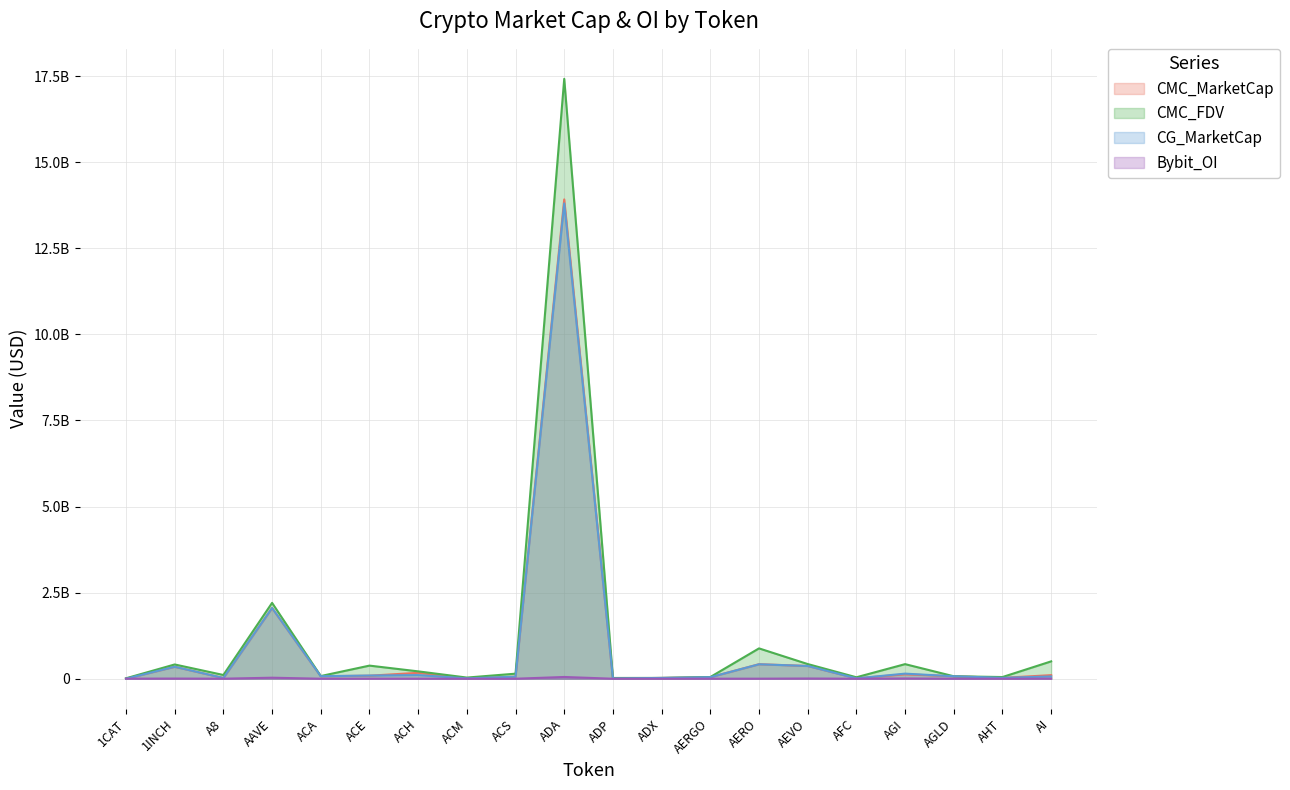

What is the total value across all series at AEVO?

1172892687.6